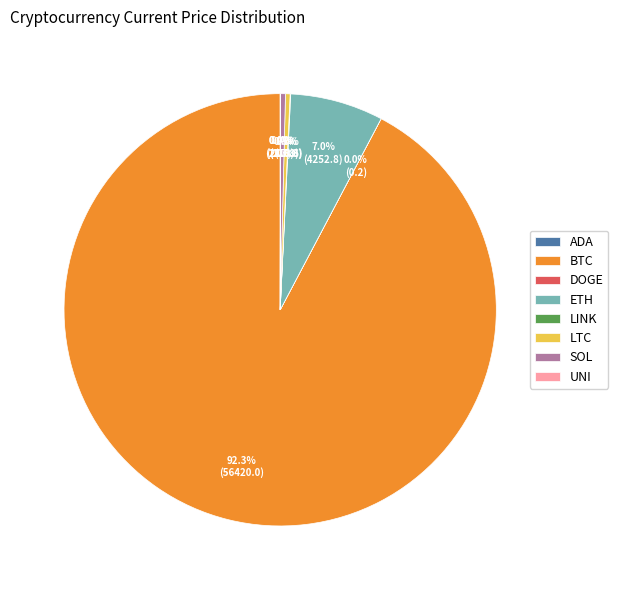

Is SOL the majority of the pie?

No